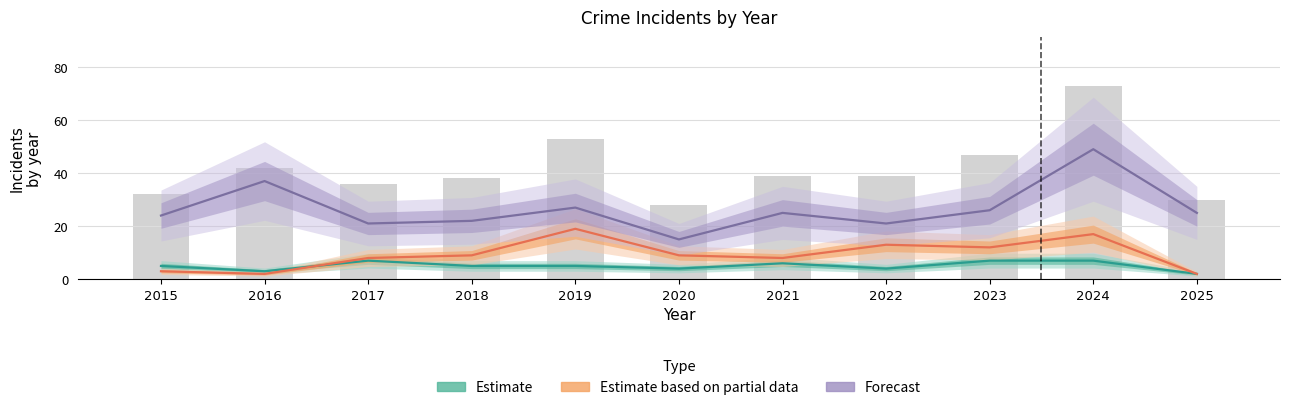

What is the sum of all Estimate values?

55